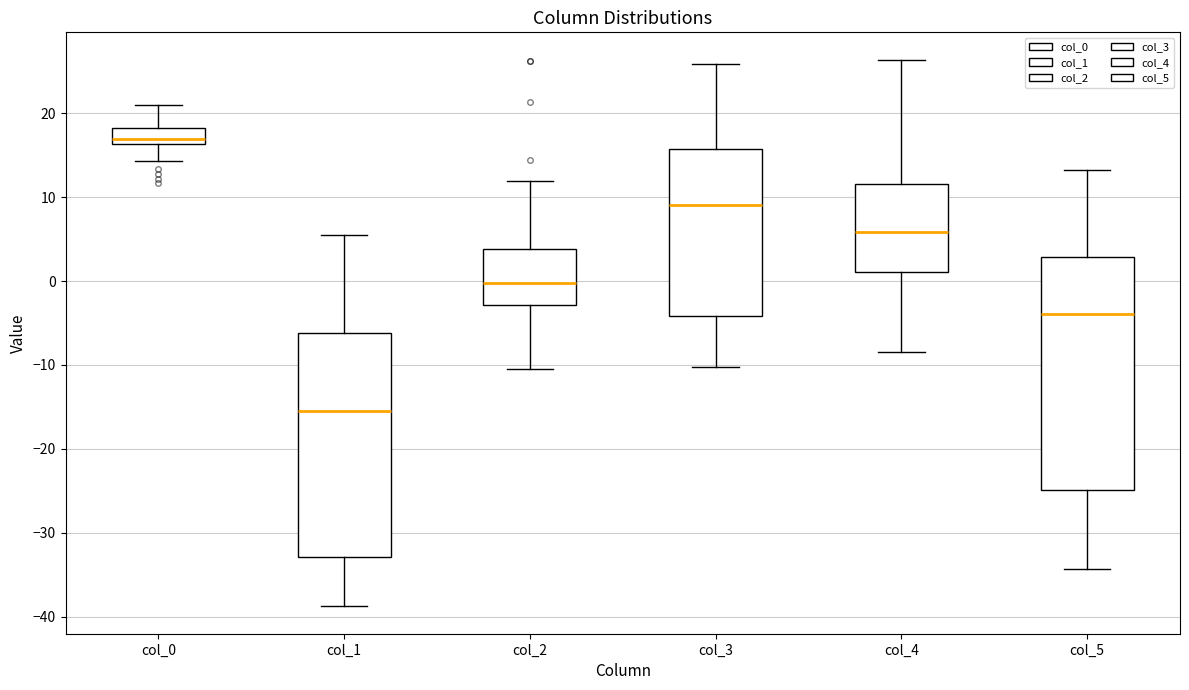

Reading left to right, transcribe this box plot: for each box, give where its median line is, the range the box spans, and where its two whiskers end, as read against the y-axis. The values are not printed on the chart, so give them approximately, as read against the axis.

col_0: median 17, box 16 to 18, whiskers 14 to 21
col_1: median -16, box -33 to -6, whiskers -39 to 6
col_2: median 0, box -3 to 4, whiskers -10 to 12
col_3: median 9, box -4 to 16, whiskers -10 to 26
col_4: median 6, box 1 to 12, whiskers -8 to 26
col_5: median -4, box -25 to 3, whiskers -34 to 13